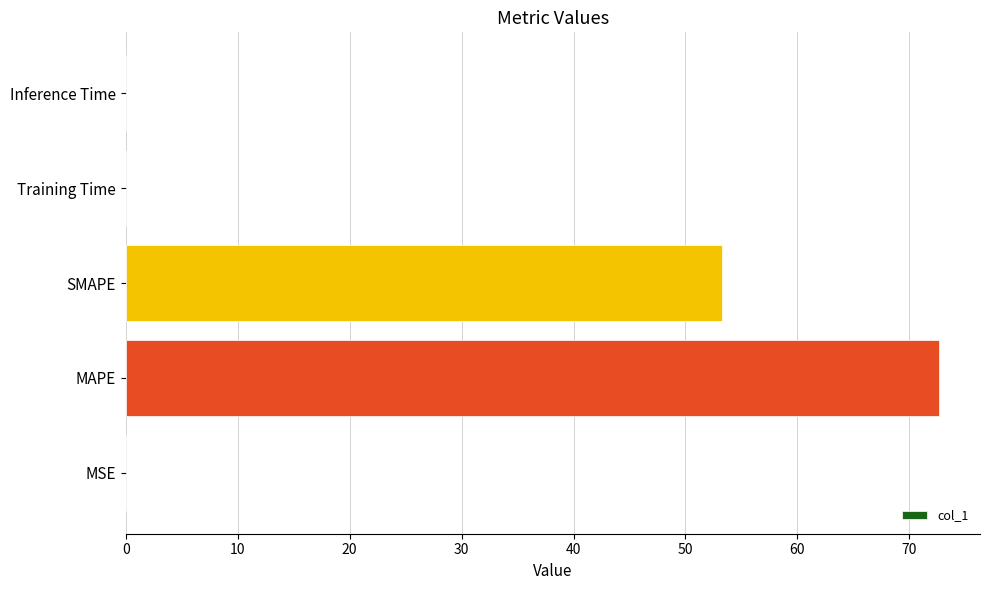

Between SMAPE and Inference Time, which is larger?

SMAPE